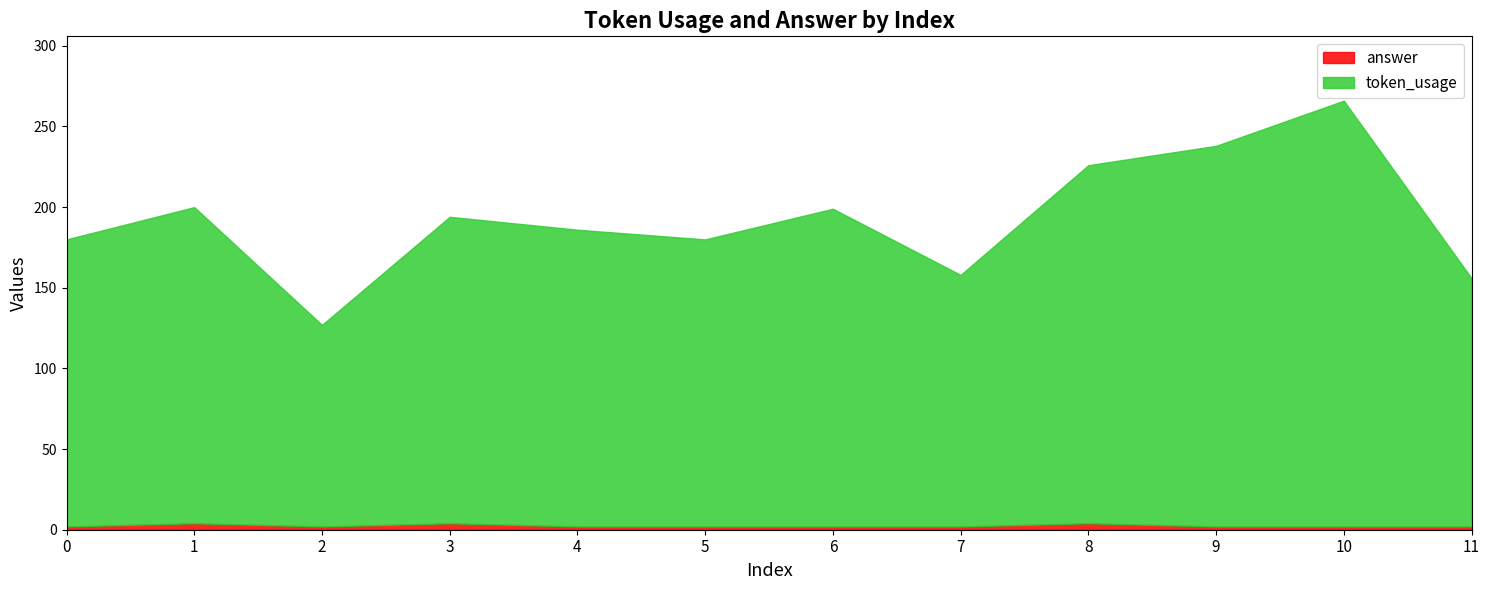

At 3, list the series in order from largest to smallest.

token_usage, answer